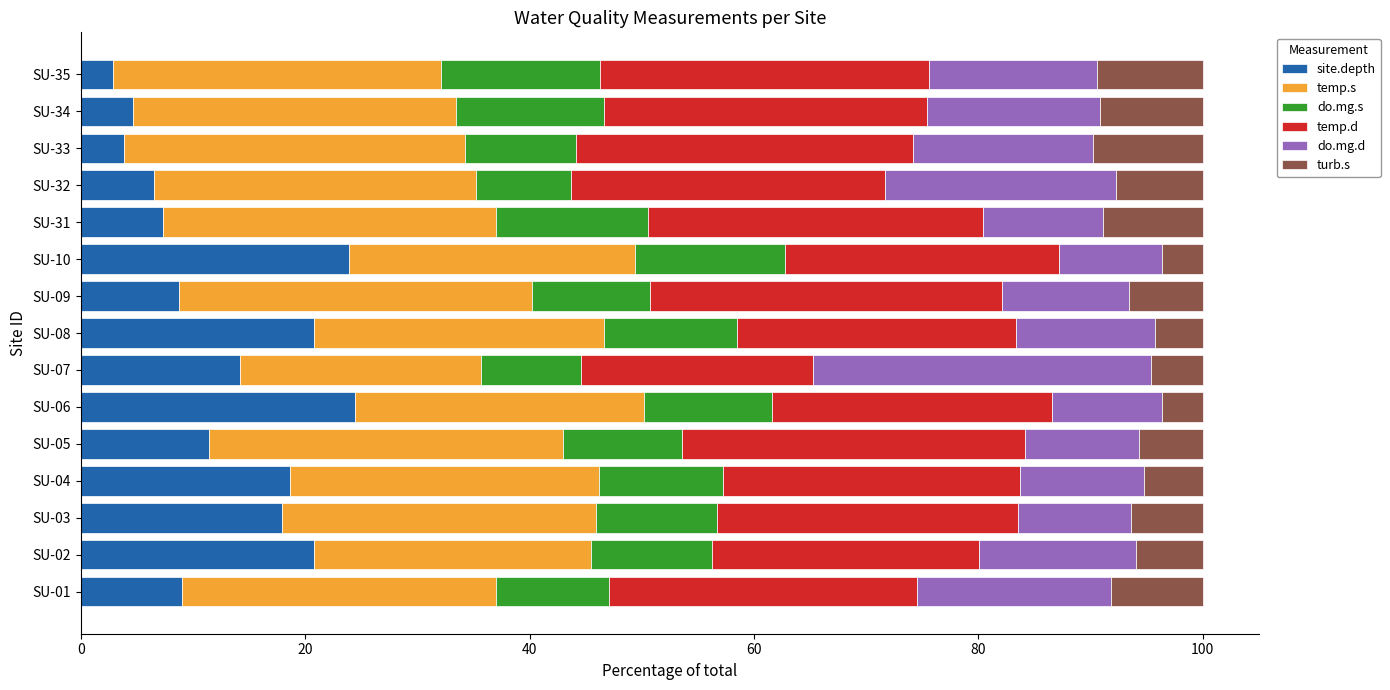

What are all the series names shown in the legend?

site.depth, temp.s, do.mg.s, temp.d, do.mg.d, turb.s